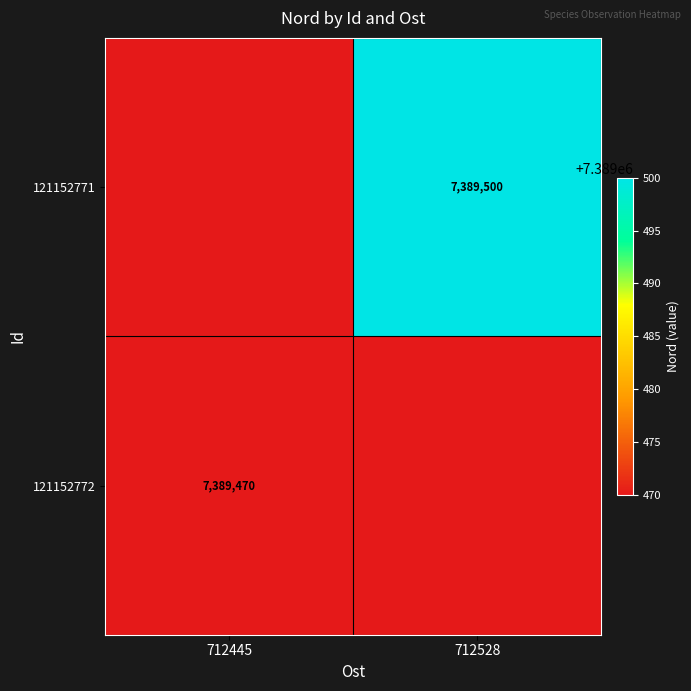

Which category has the highest value across all series?

712528